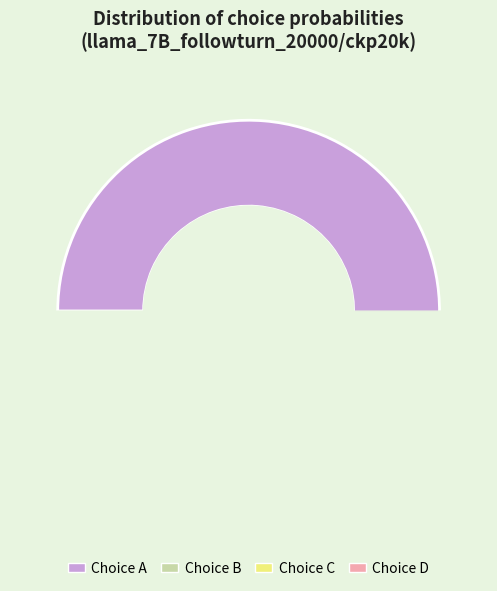

Rank the categories by value from highest to lowest.

A, B, D, C